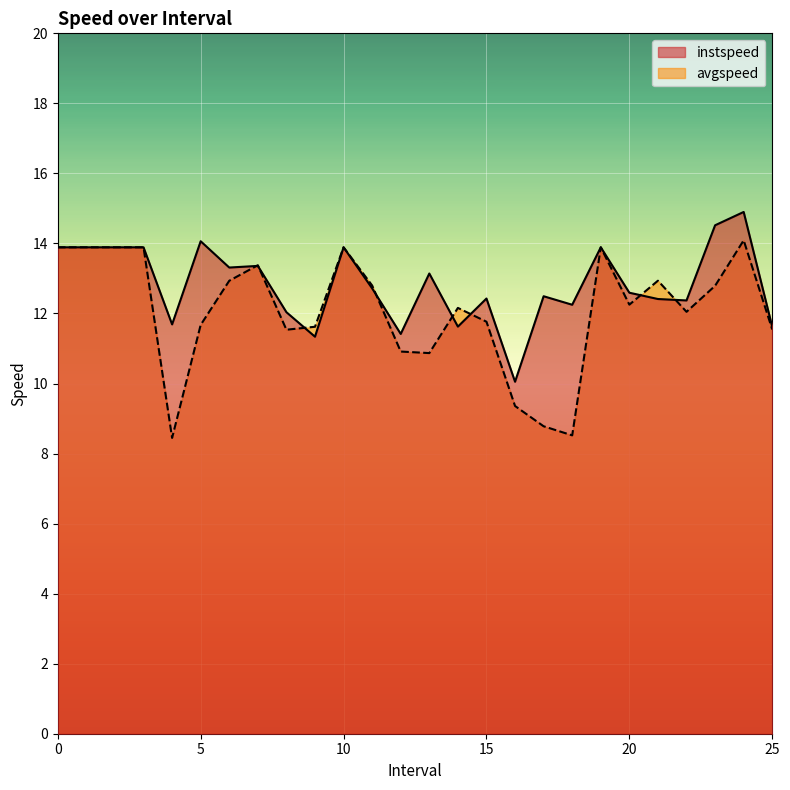

How many interior local peaks does the avgspeed series have?

6